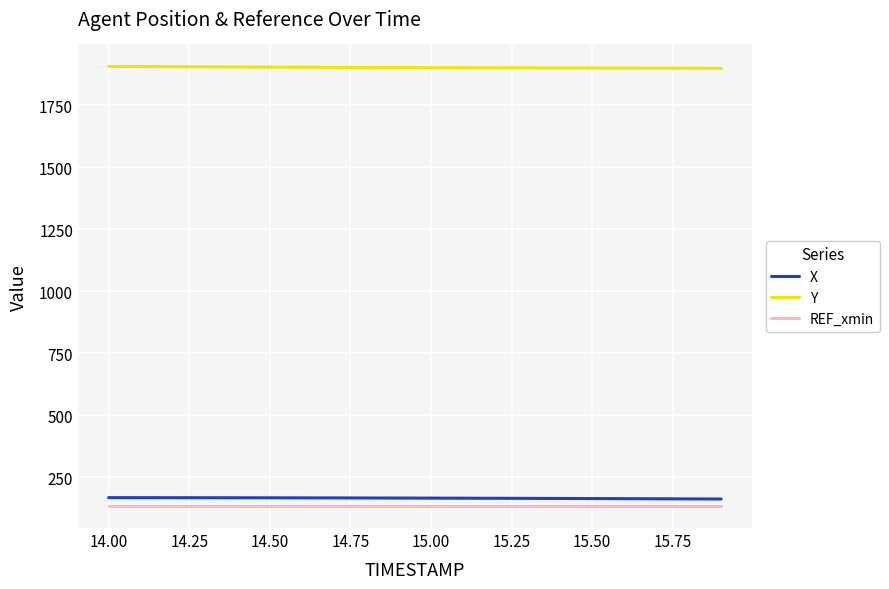

Does the chart display data point markers on the line(s)?

No